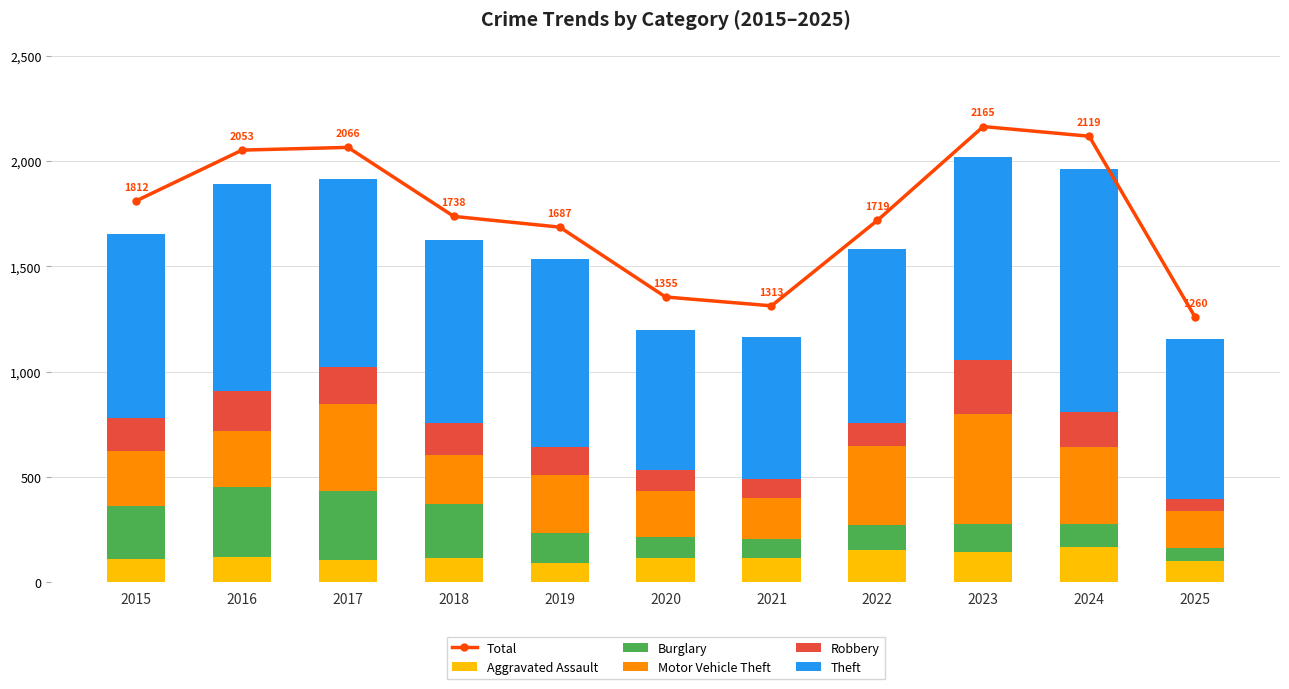

What is the difference between the highest and lowest values at 2016?

1935